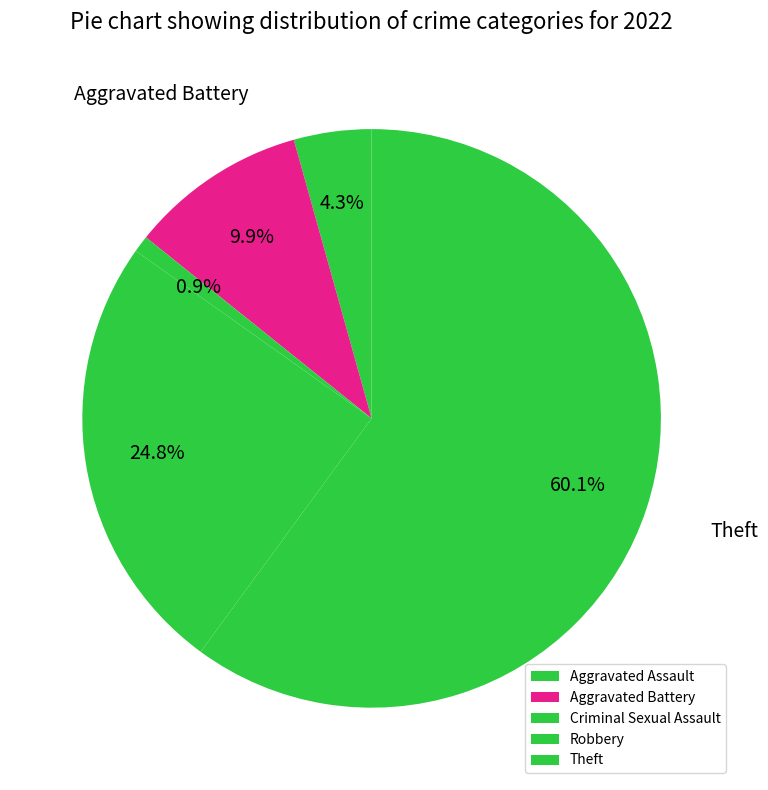

What is the smallest slice in the pie chart?

Criminal Sexual Assault